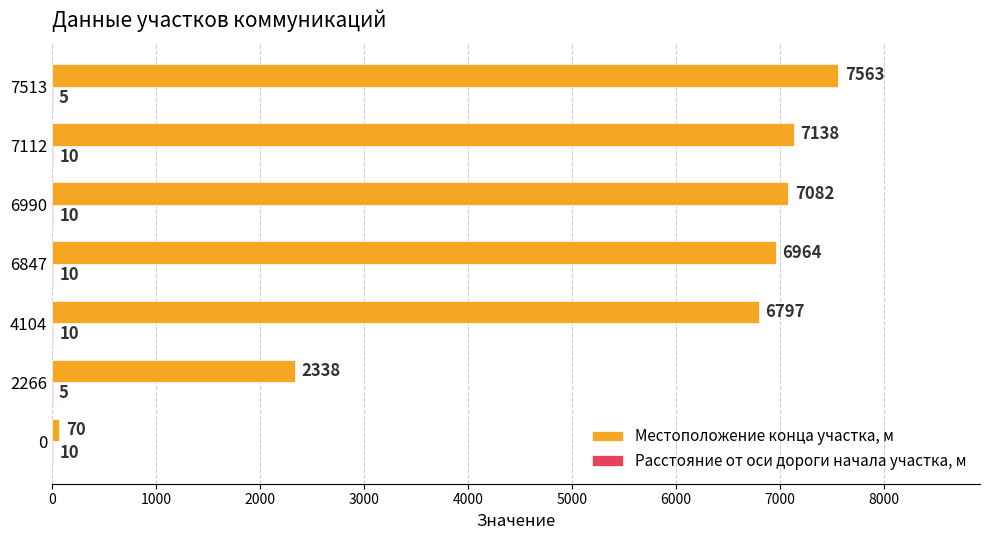

Between 4104 and 6990, which series saw the biggest shift?

Местоположение конца участка, м